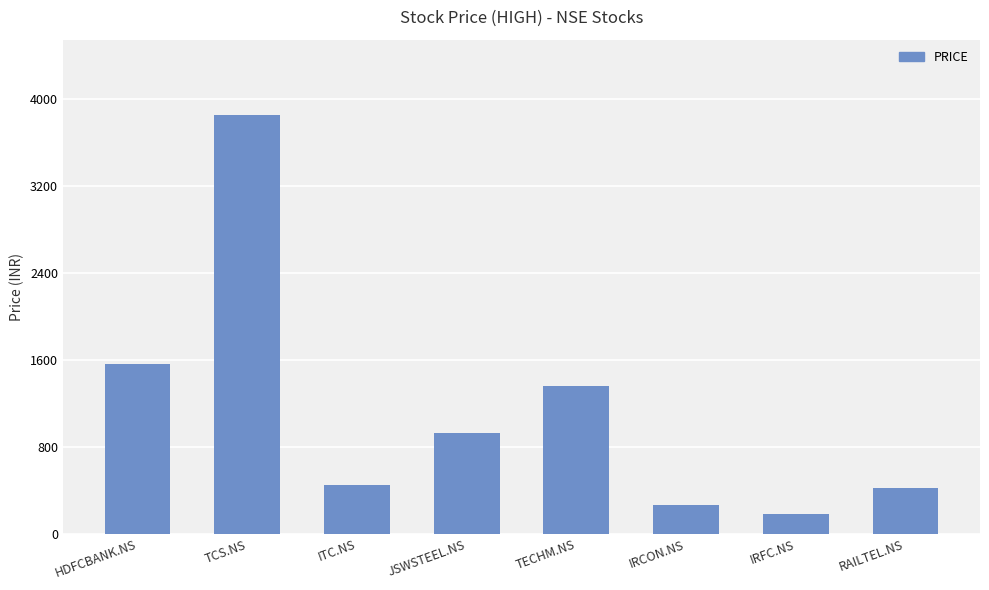

What is the approximate value at HDFCBANK.NS, to the nearest 100?

1600